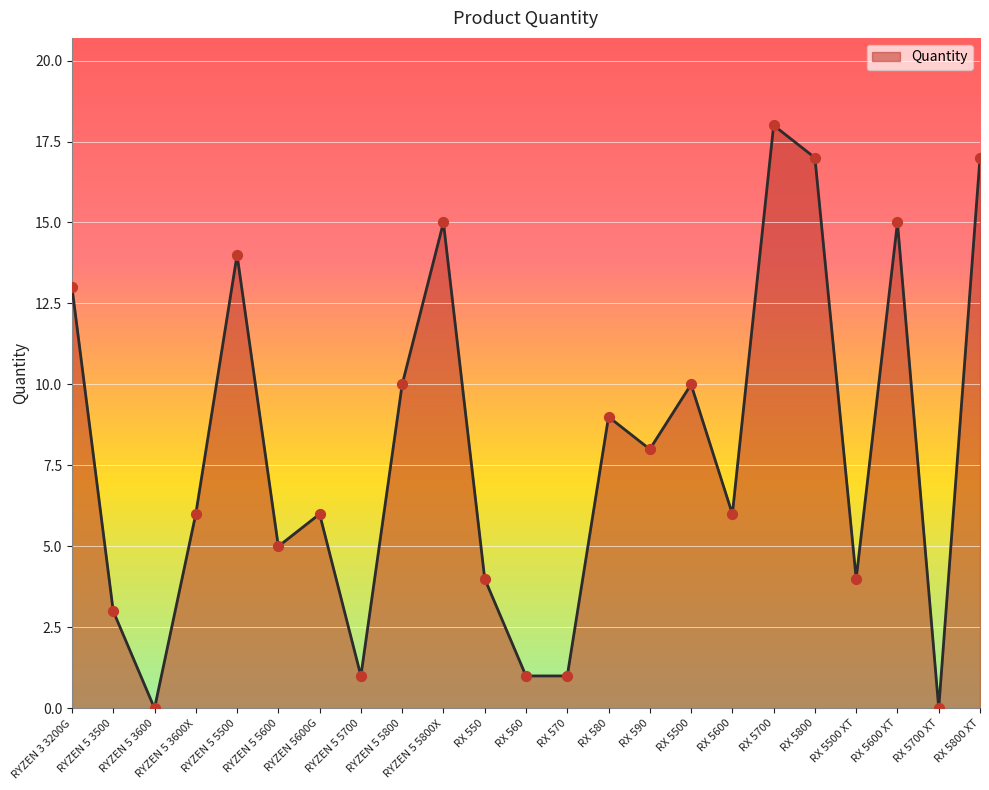

Approximately how many times larger is the value at RX 5500 compared to RYZEN 5 5700?

10.0